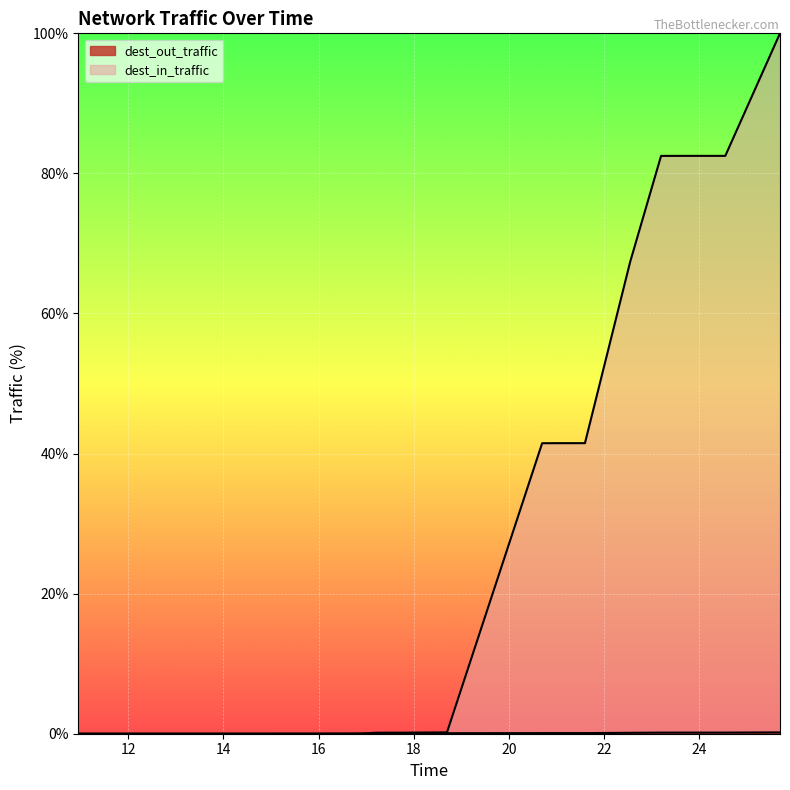

Reading right to left, transcribe all the data shown in this chart.

dest_out_traffic: 0.2	0.2	0.2	0.2	0.2	0.1	0.1	0.1	0.1	0.1	0.1	0.1	0.1	0.1	0.0	0.0	0.0	0.0	0.0	0.0
dest_in_traffic: 100.0	82.5	82.5	82.5	82.5	67.4	41.5	41.5	41.5	41.5	0.2	0.1	0.1	0.1	0.0	0.0	0.0	0.0	0.0	0.0